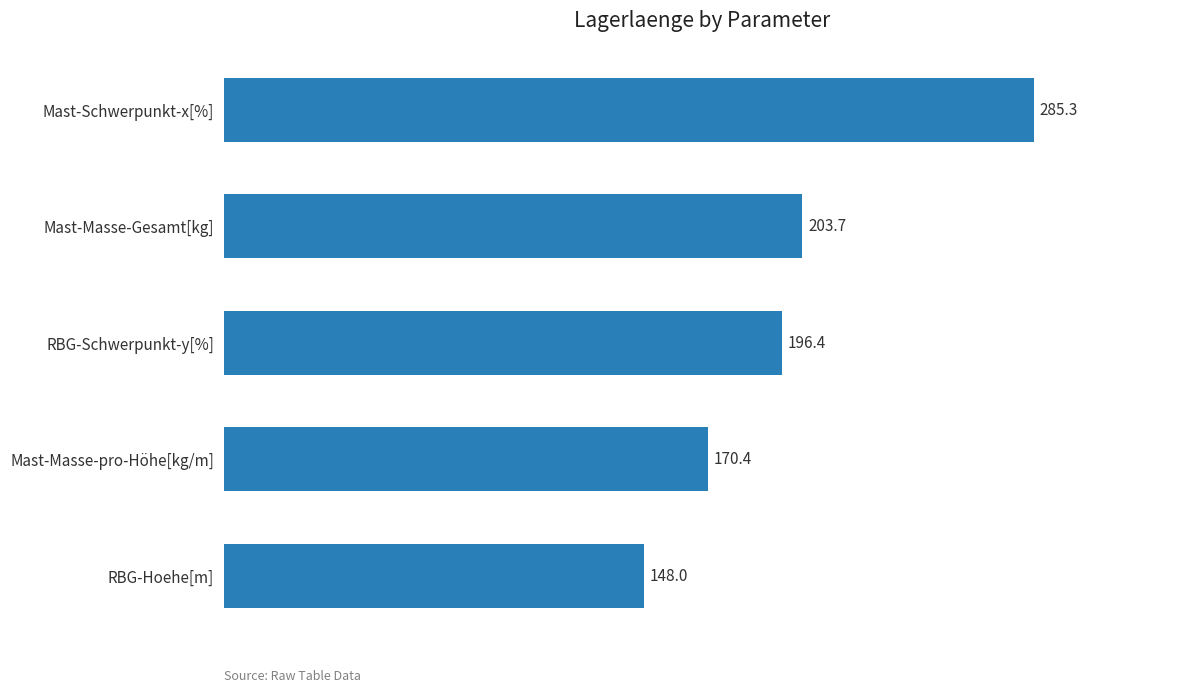

List the labels in order of value, largest first.

Mast-Schwerpunkt-x[%], Mast-Masse-Gesamt[kg], RBG-Schwerpunkt-y[%], Mast-Masse-pro-Höhe[kg/m], RBG-Hoehe[m]